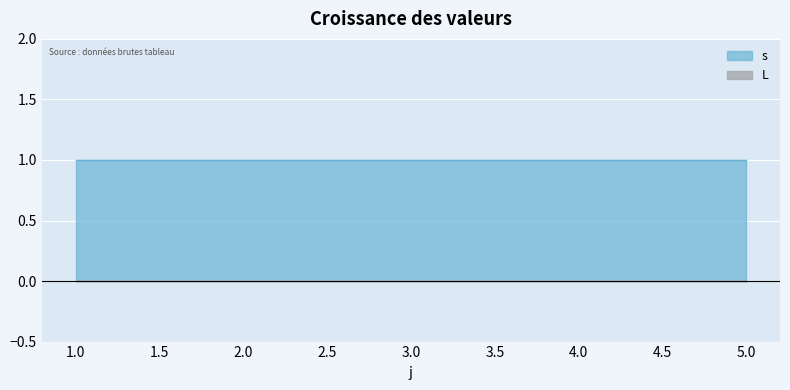

Reading left to right, transcribe all the data shown in this chart.

s: 1=1	2=1	3=1	4=1	5=1
L: 1=0	2=0	3=0	4=0	5=0